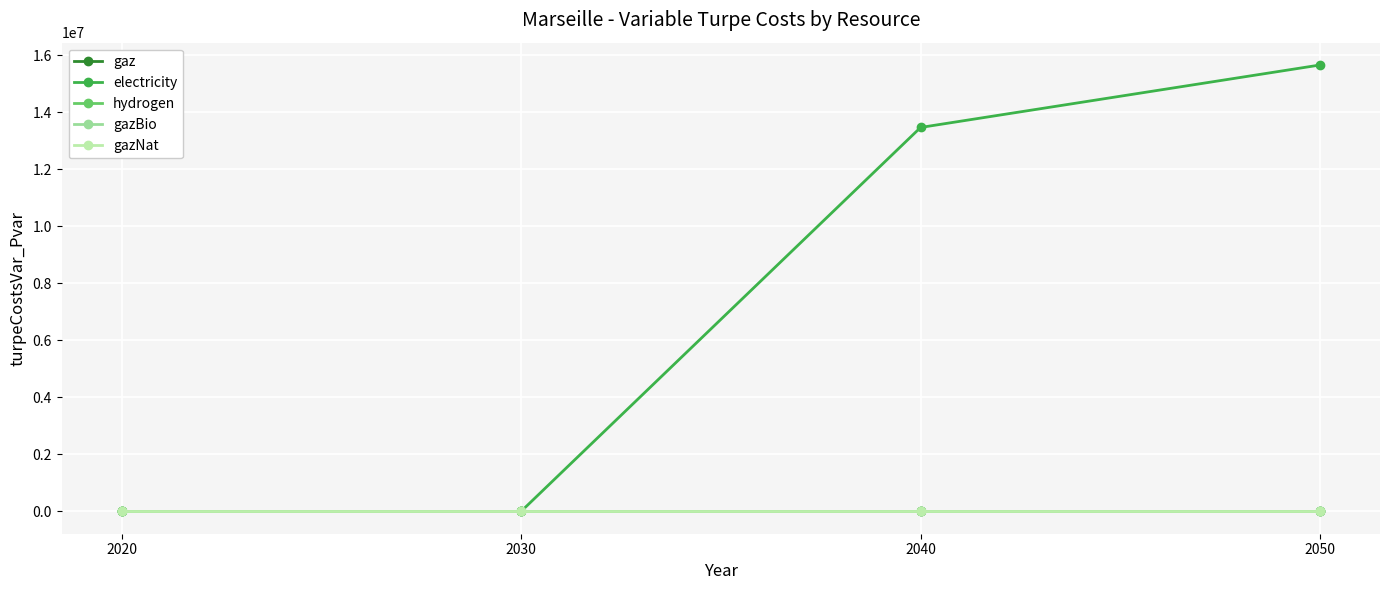

Reading left to right, transcribe all the data shown in this chart.

gaz: 2020=0.0	2030=0.0	2040=0.0	2050=0.0
electricity: 2020=0.0	2030=0.0	2040=13461841.5	2050=15652191.4
hydrogen: 2020=0.0	2030=0.0	2040=0.0	2050=0.0
gazBio: 2020=0.0	2030=0.0	2040=0.0	2050=0.0
gazNat: 2020=0.0	2030=0.0	2040=0.0	2050=0.0